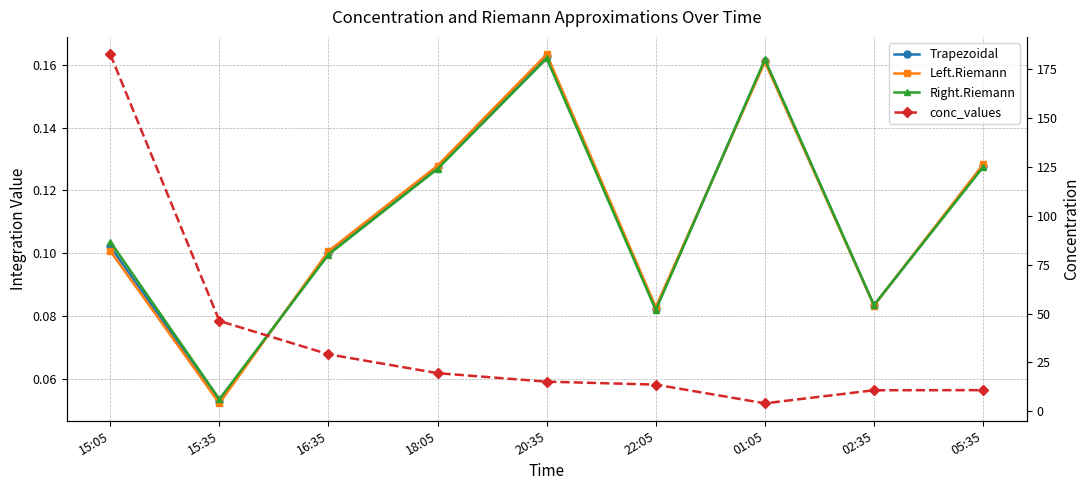

True or false: conc_values and Trapezoidal cross at least once.

False